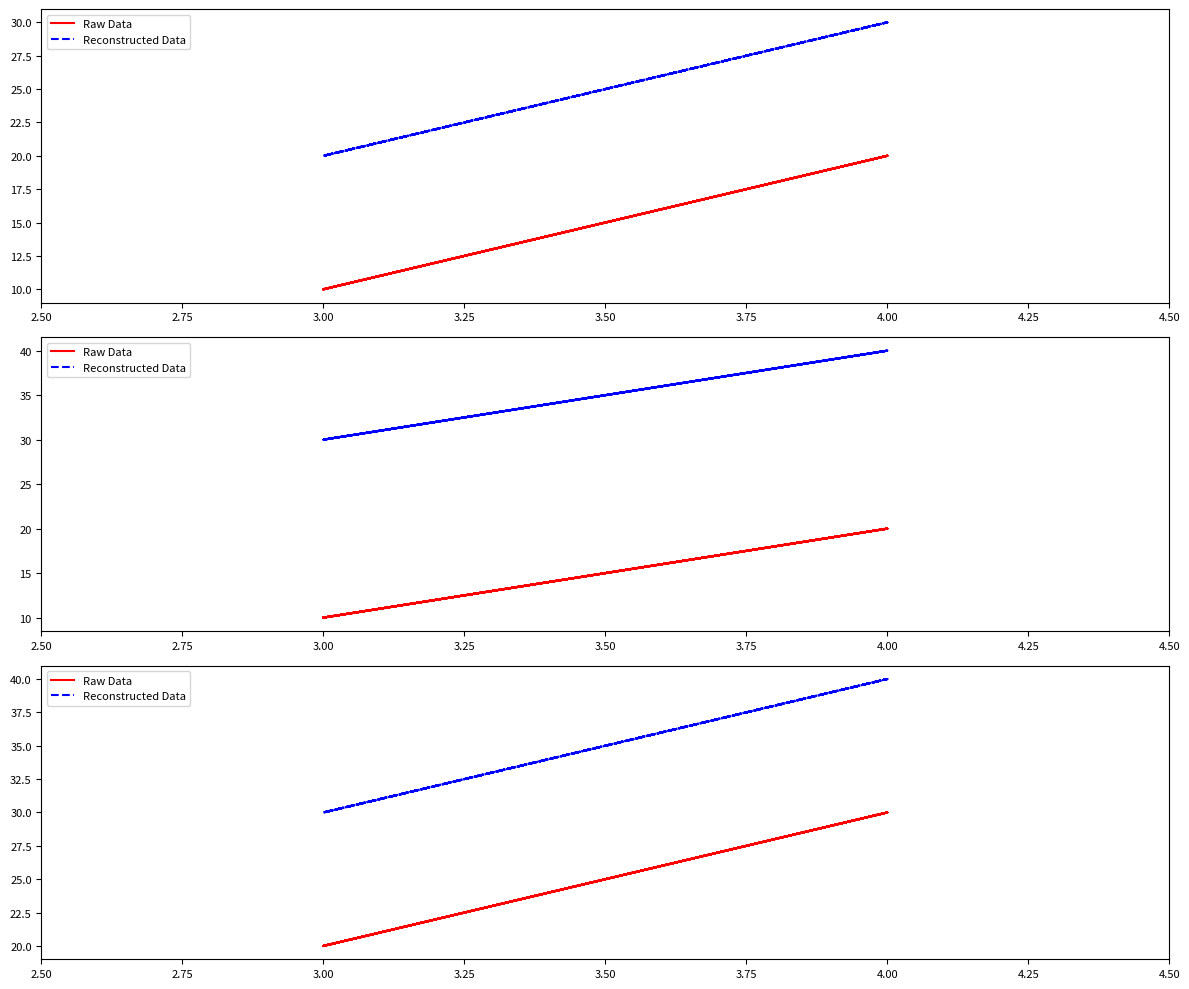

What is the label of the 6th point from the right?

4.00